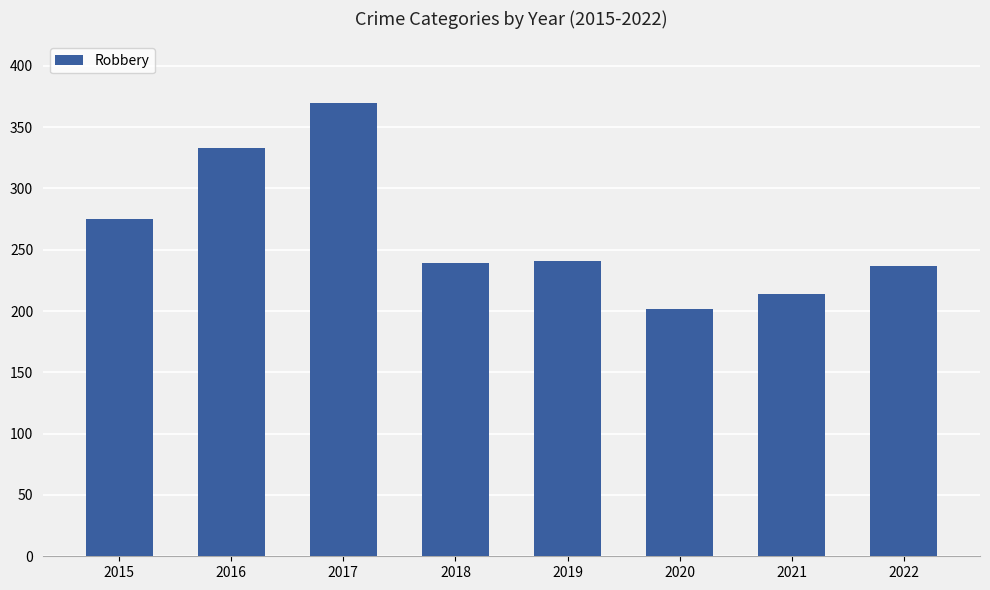

What is the difference between the maximum and minimum values?

168